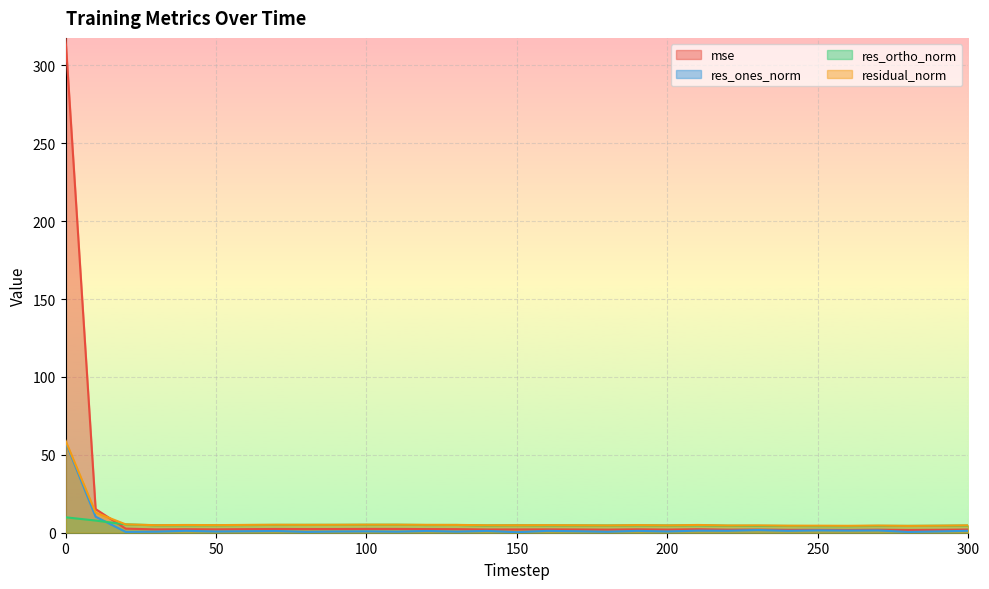

What is the average value of the residual_norm series?

6.9